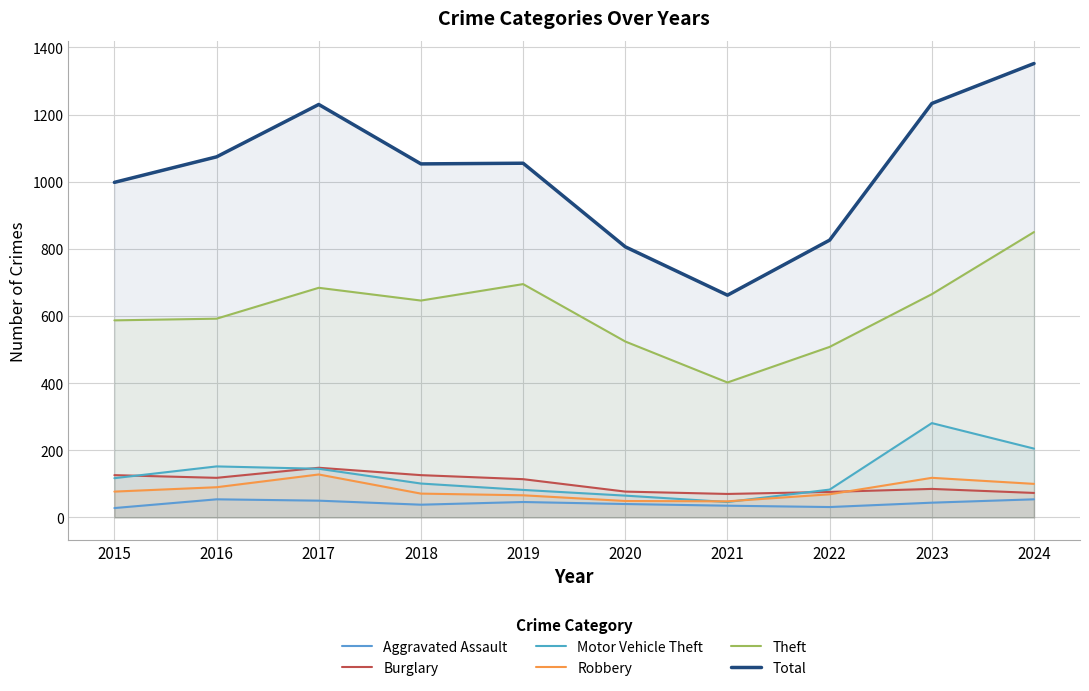

What is the sum of all Total values?

10289